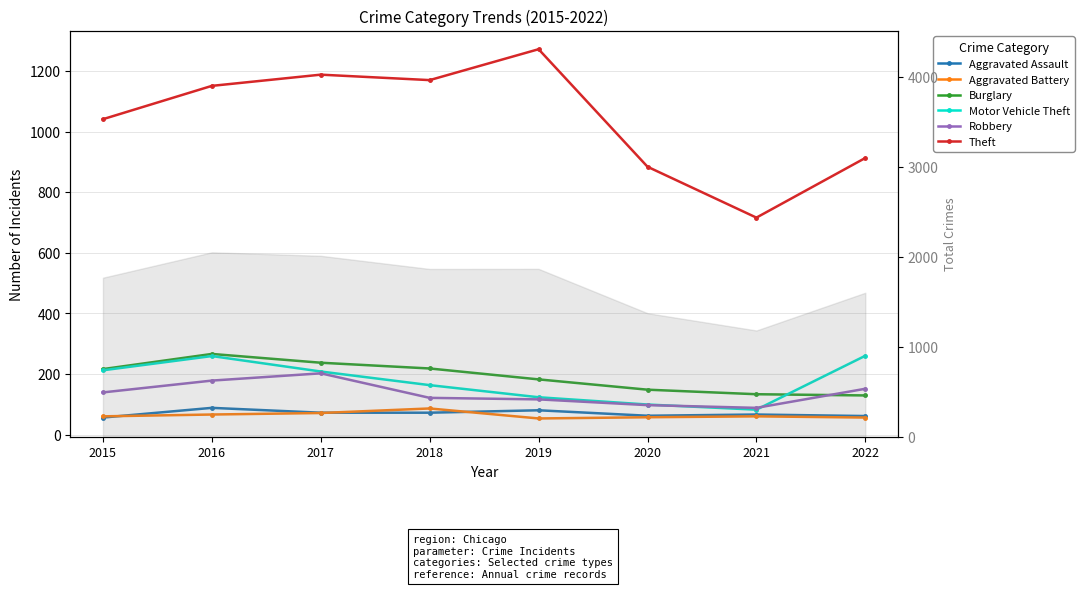

What value does the Motor Vehicle Theft series have at 2020?

99